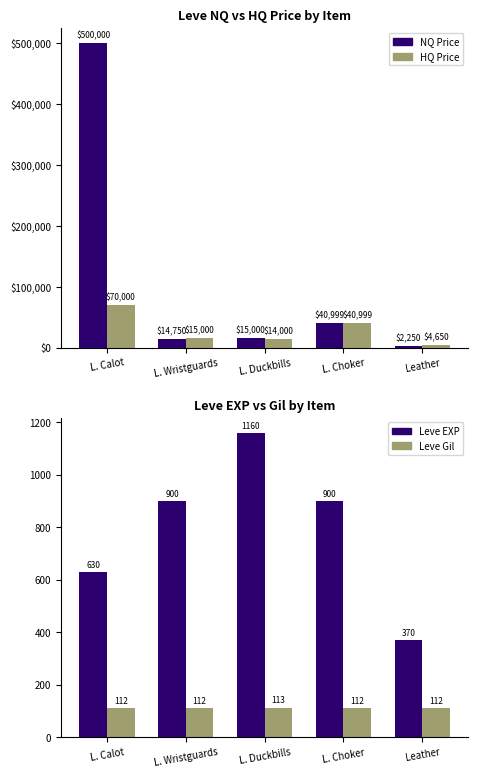

How many groups of bars are there?

5